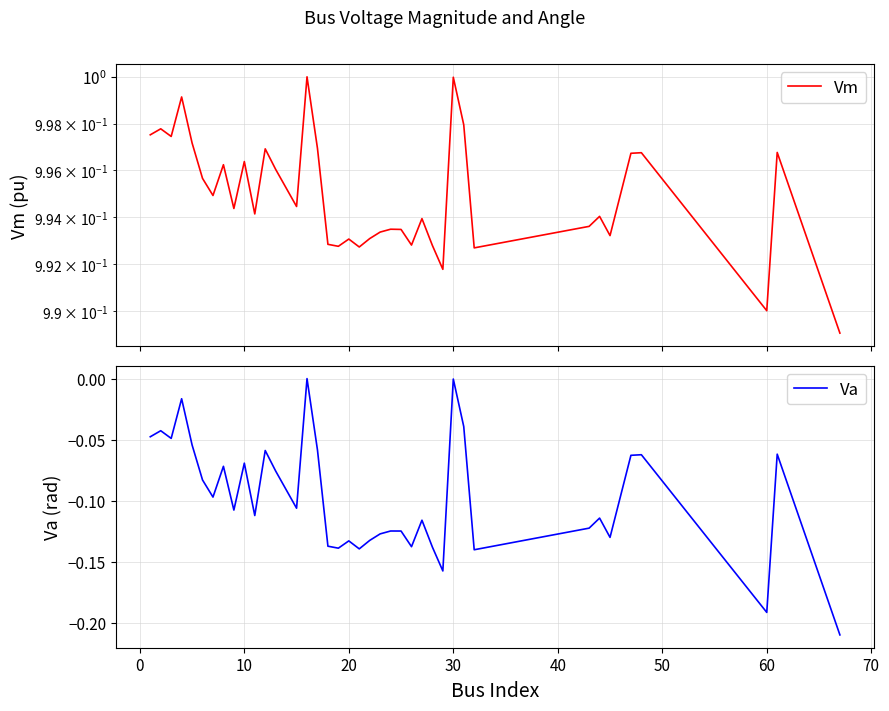

What is the average value of the Vm series?

1.0